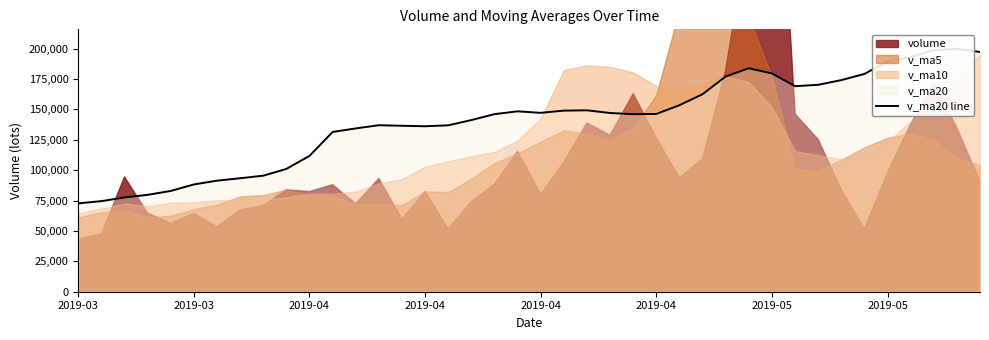

What is the greatest value displayed?

199872.2